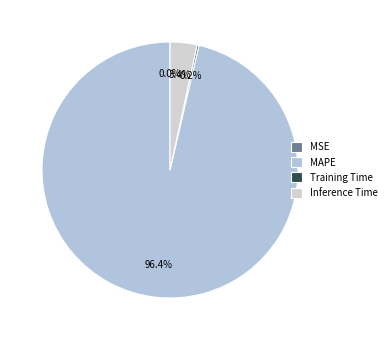

To the nearest percent, what is the average slice percentage?

25%